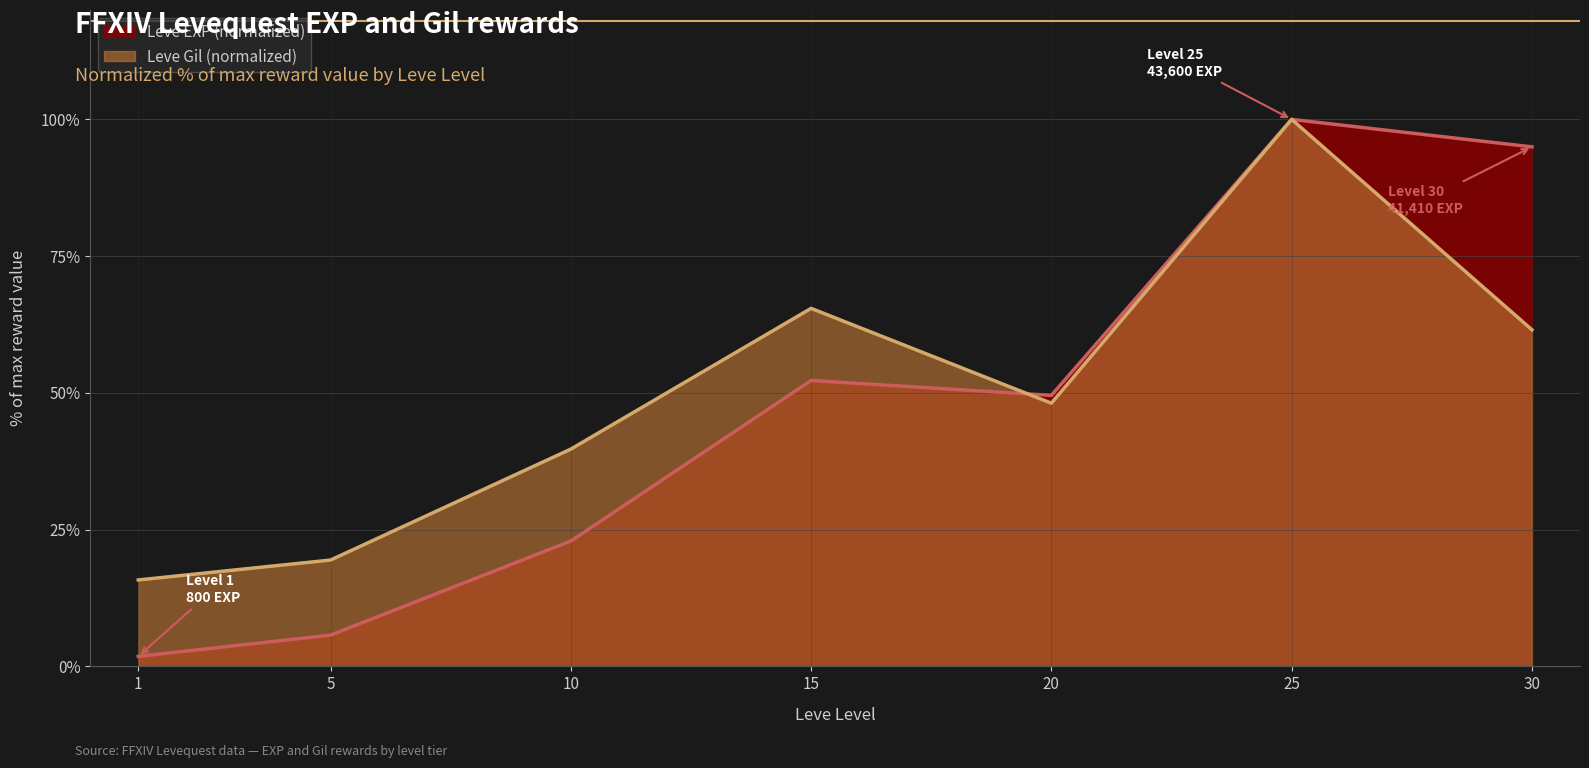

Rank the categories by Leve Gil value from highest to lowest.

25, 15, 30, 20, 10, 5, 1